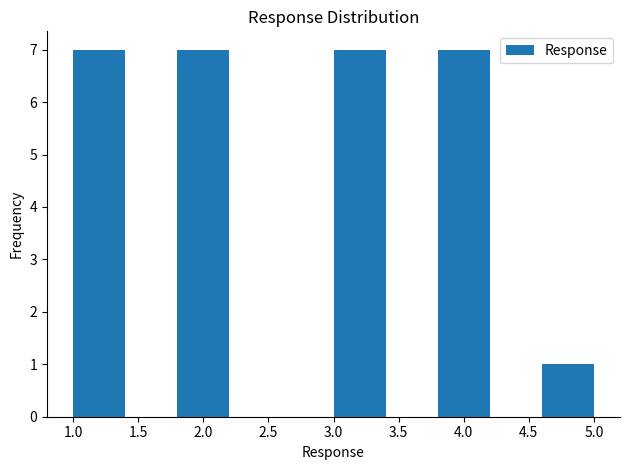

How tall is the bar that spans 3.0 to 3.4 on the x-axis? The values are not printed on the chart, so give them approximately, as read against the axis.

7